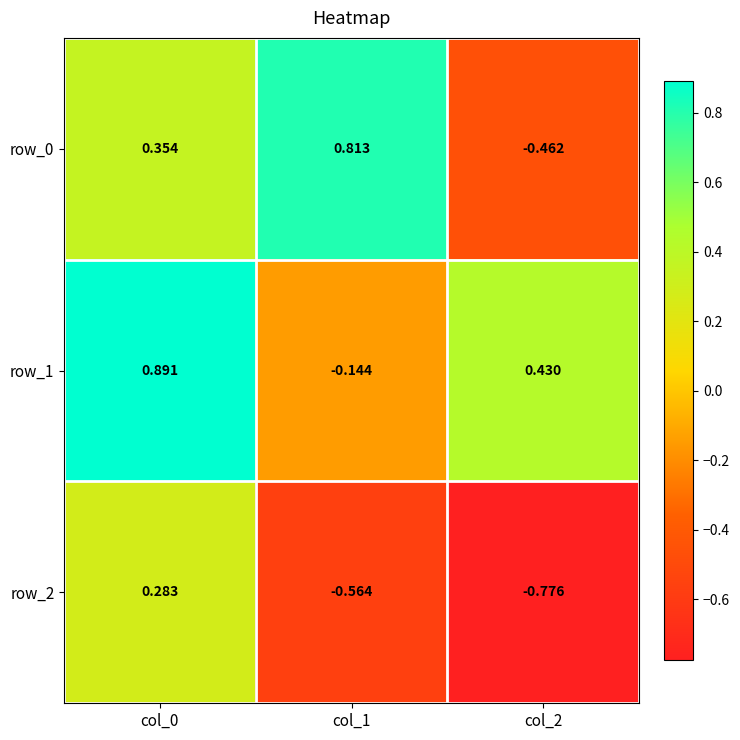

Is the value of row_0 at col_2 greater than the value of row_1 at col_0?

No